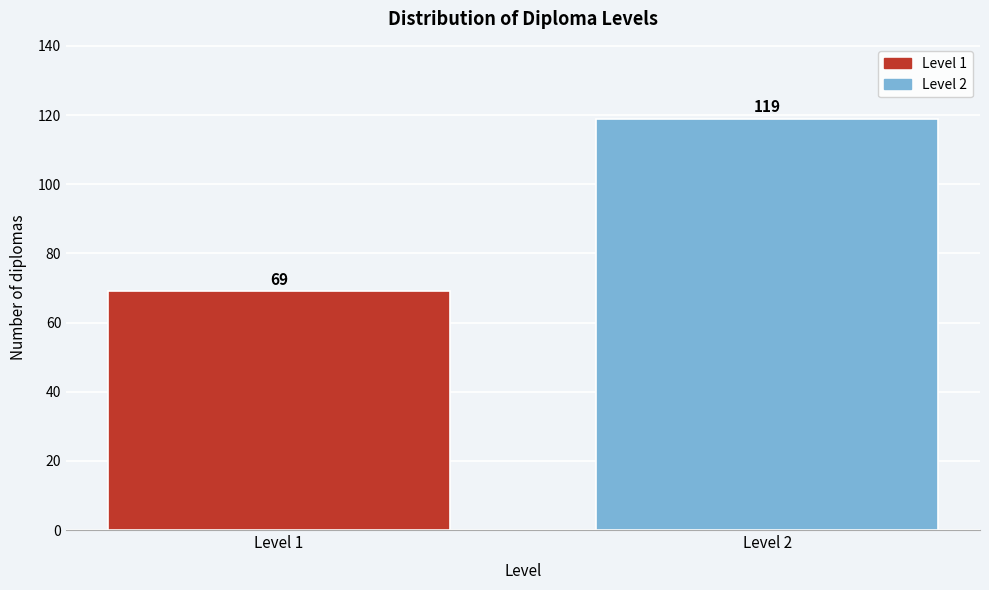

Reading right to left, what are all the values shown in this chart?

Level 2=119	Level 1=69